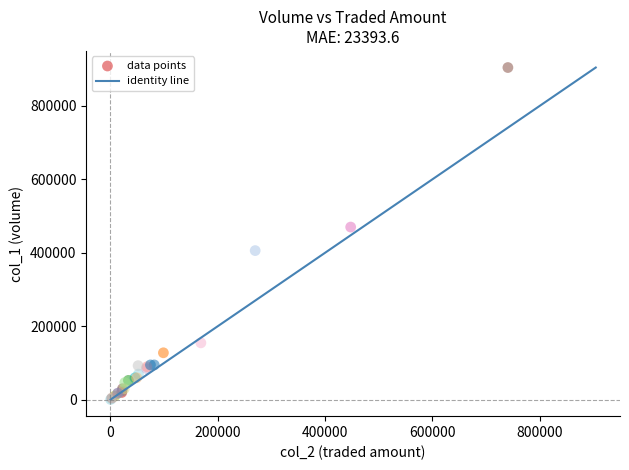

What Y value in the scatter plot is closest to 452500?

470000